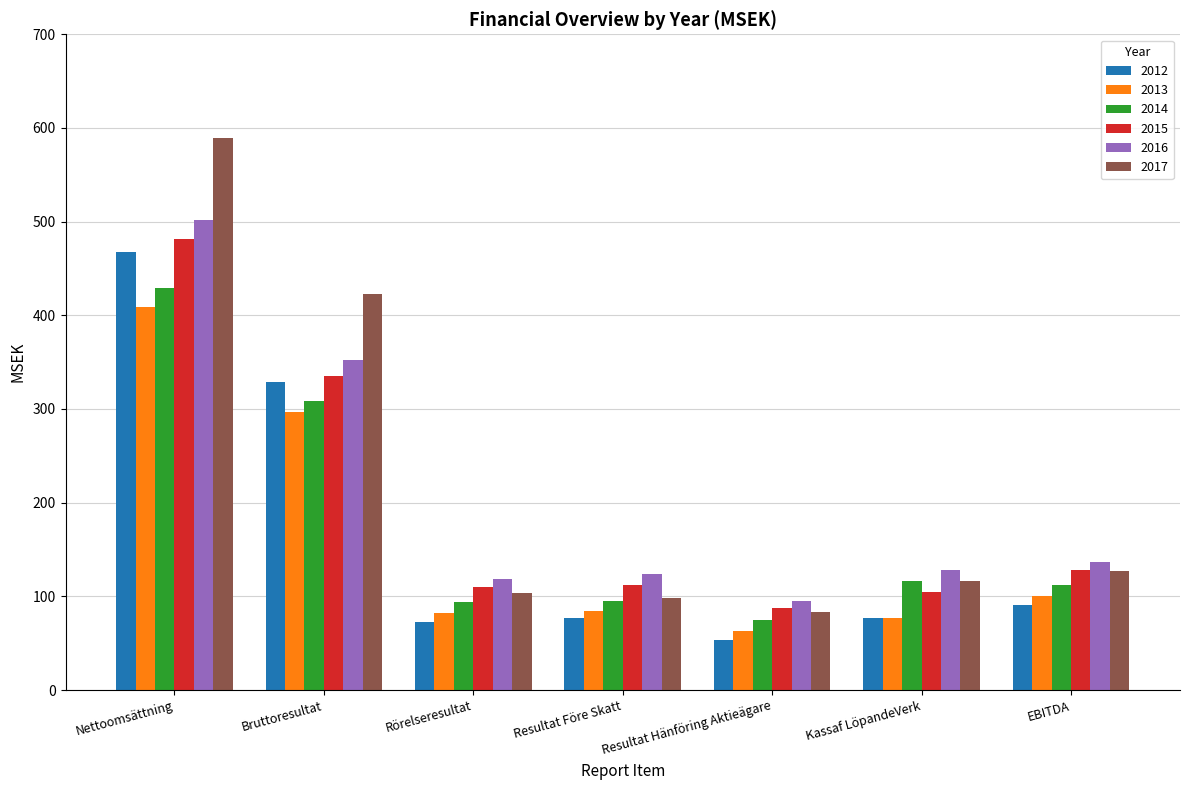

Rank the series at Nettoomsättning from highest to lowest value.

2017, 2016, 2015, 2012, 2014, 2013